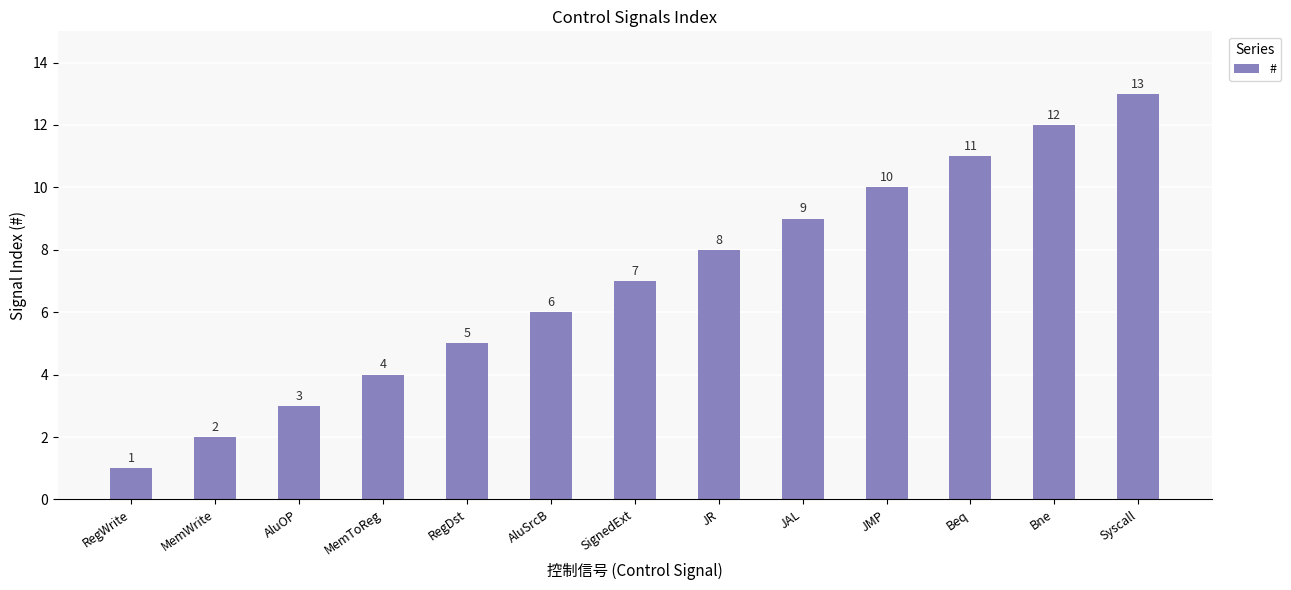

What is the label of the 2nd bar from the right?

Bne